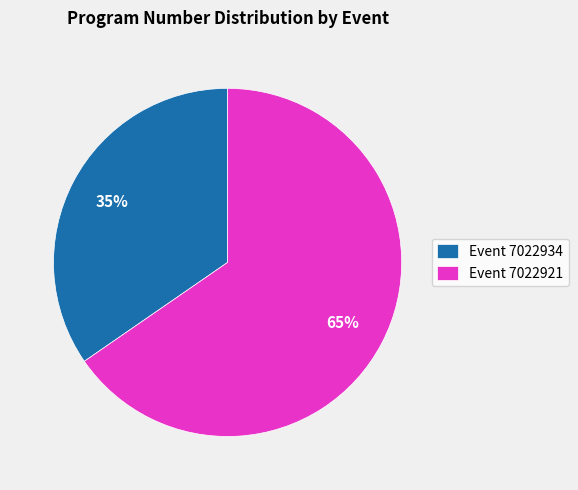

Count the number of slices in the pie.

2